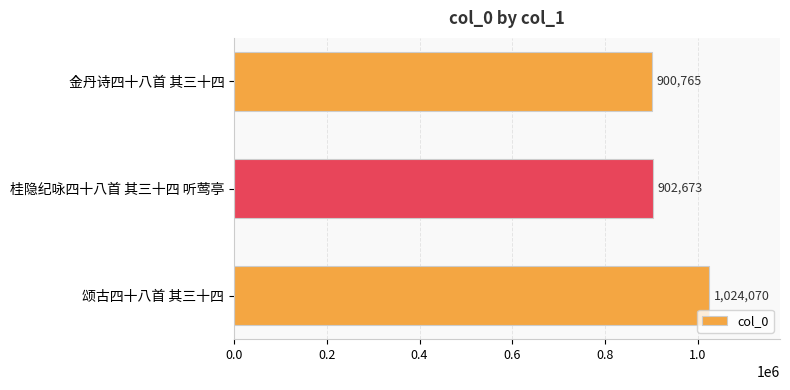

Which category has the highest value across all series?

颂古四十八首 其三十四